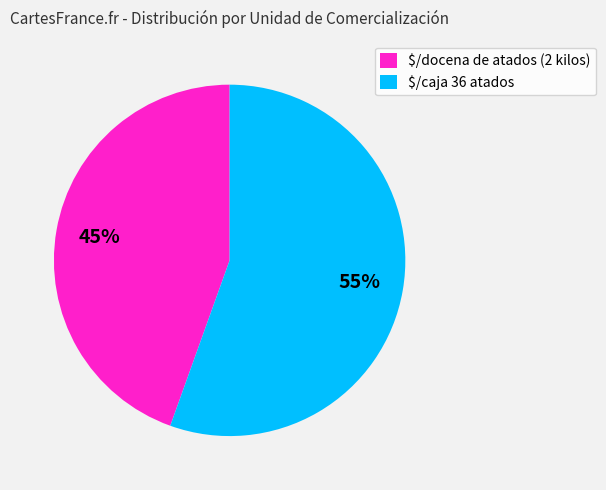

Rank the categories by value from highest to lowest.

$/caja 36 atados, $/docena de atados (2 kilos)